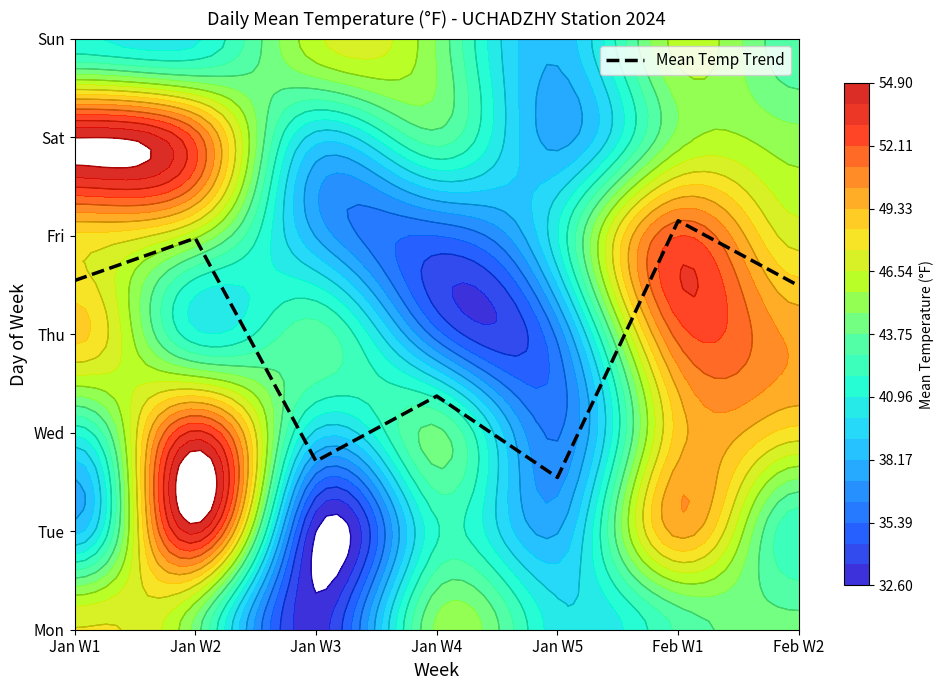

List the labels in order of value, largest first.

Feb W1, Jan W2, Jan W1, Feb W2, Jan W4, Jan W3, Jan W5